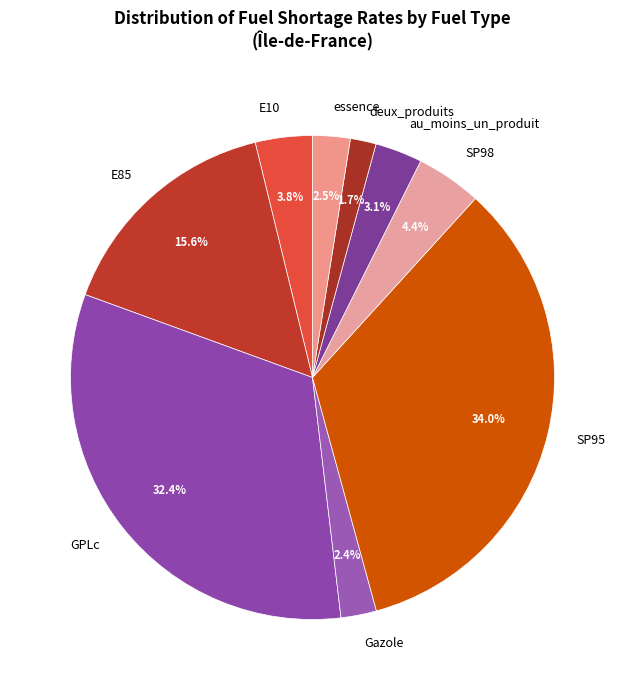

Is the sum of GPLc and Gazole greater than half?

No